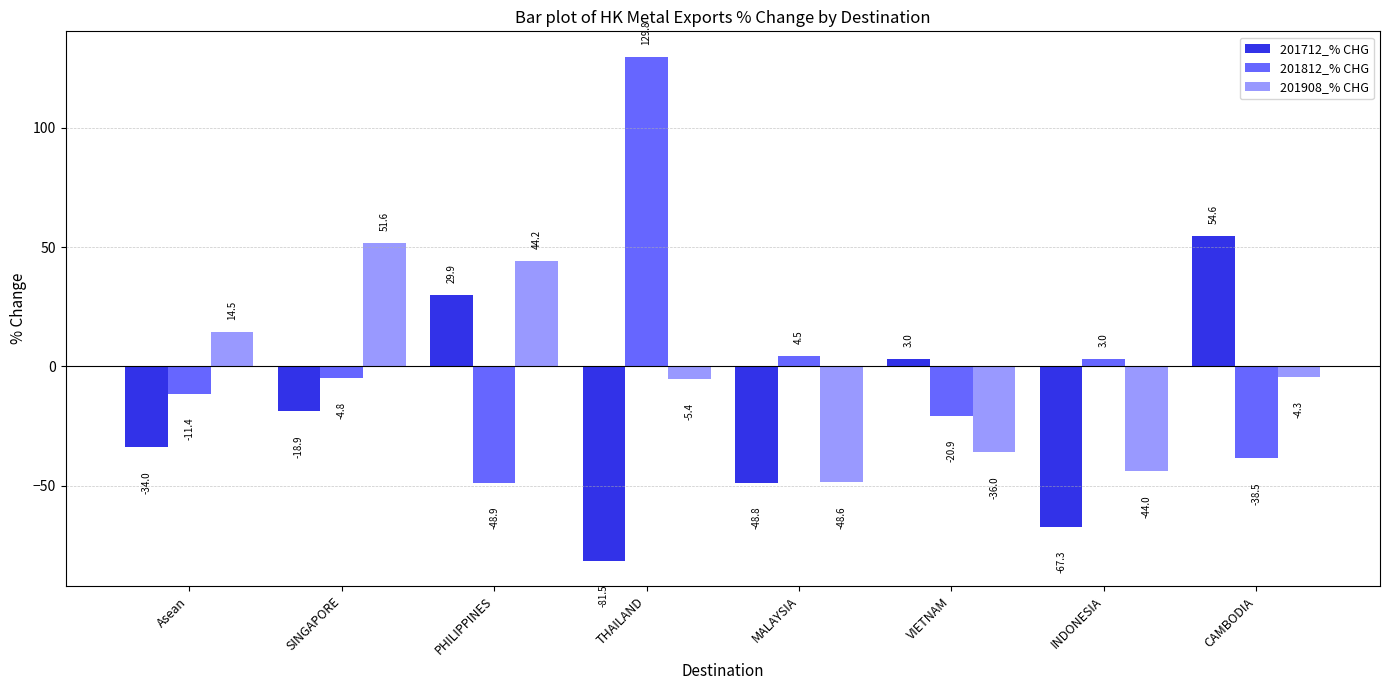

How many groups of bars are there?

8